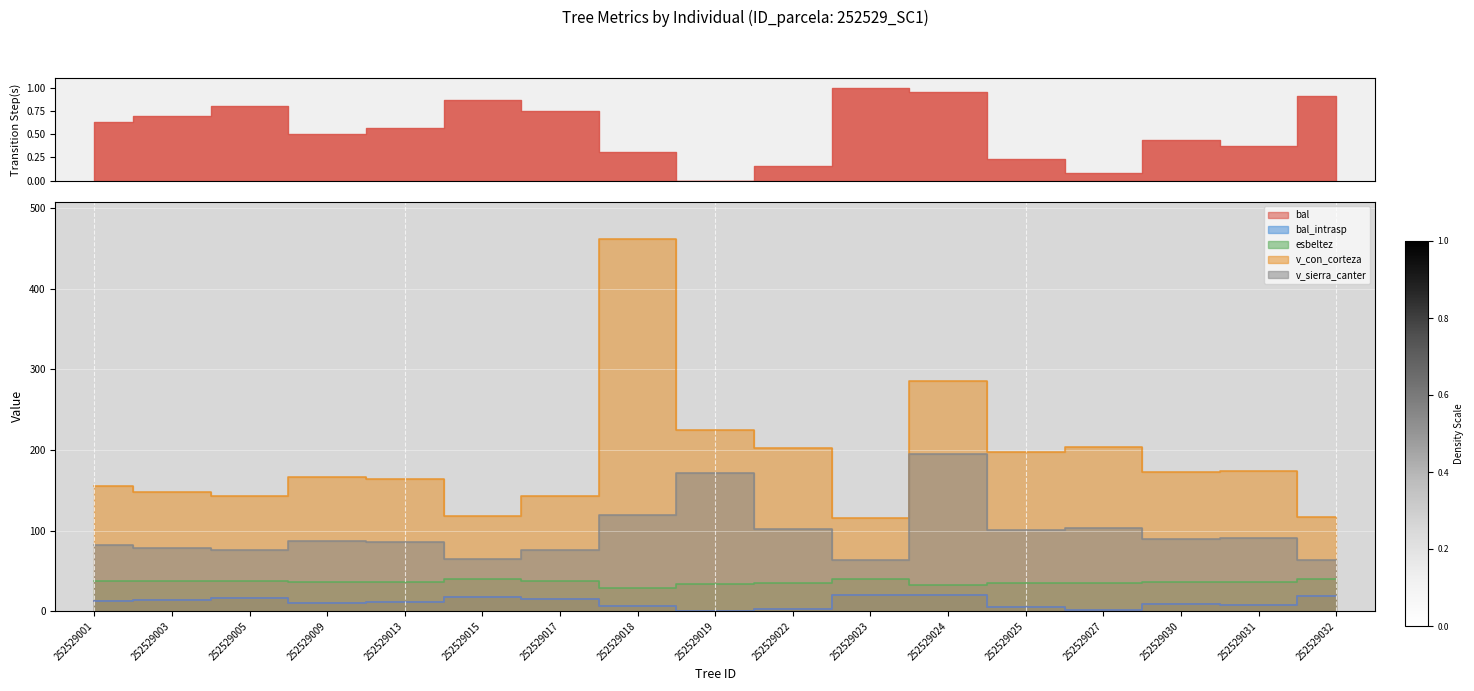

The value of v_con_corteza at 252529003 is 67.3. True or false?

False